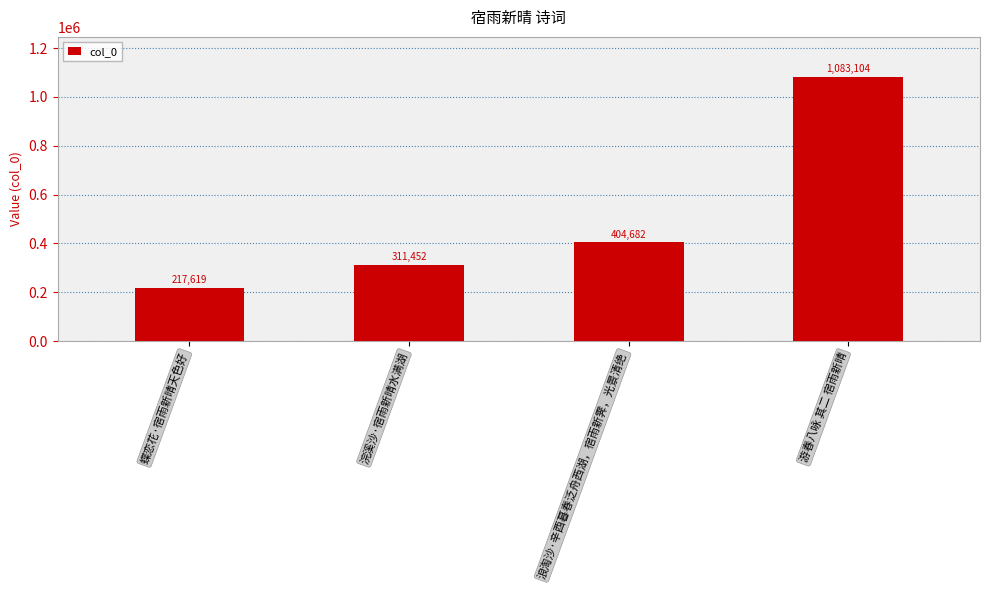

What is the ratio of the value at 浪淘沙·辛酉暮春泛舟西湖，宿雨新霁，光景清绝 to the value at 蝶恋花·宿雨新晴天色好?

1.9